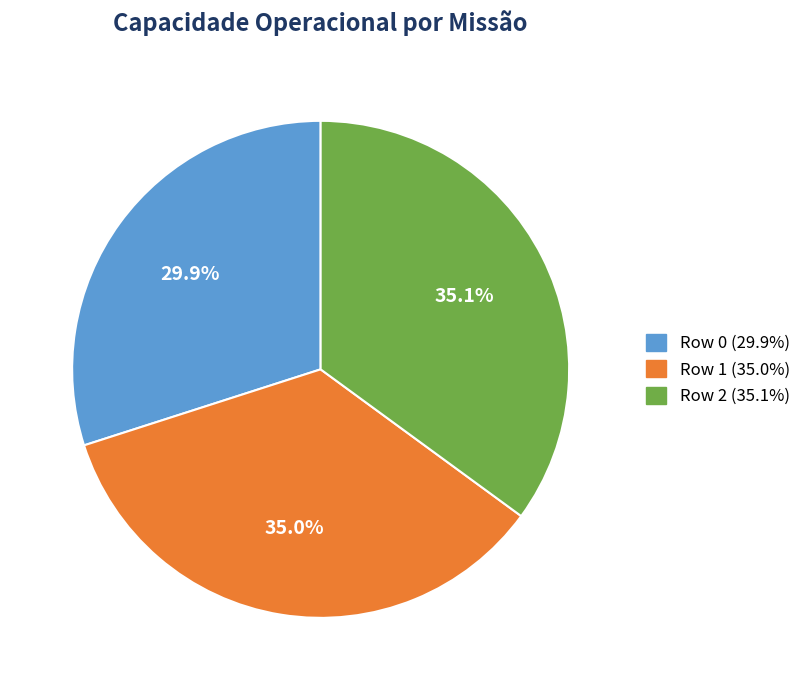

Combined, do Row 0 and Row 1 account for over 50%?

Yes